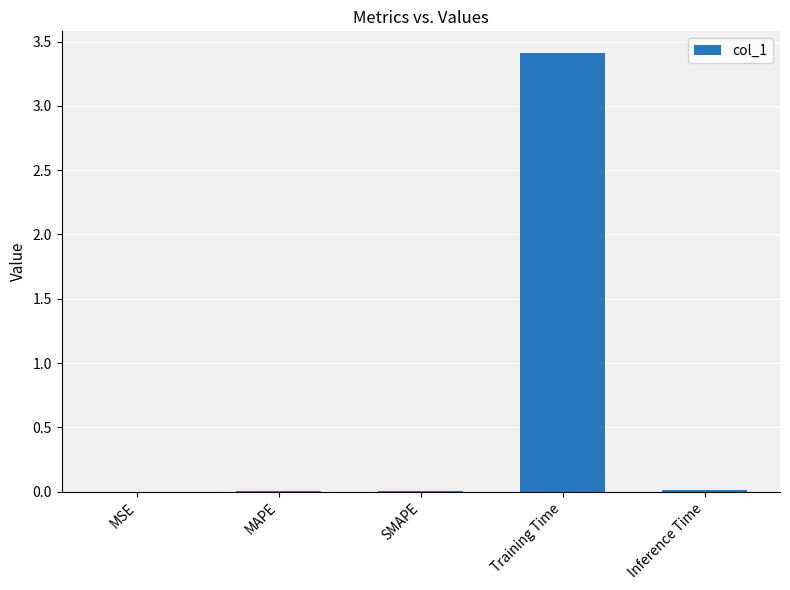

Is it true that the value at Training Time is 3.4?

True